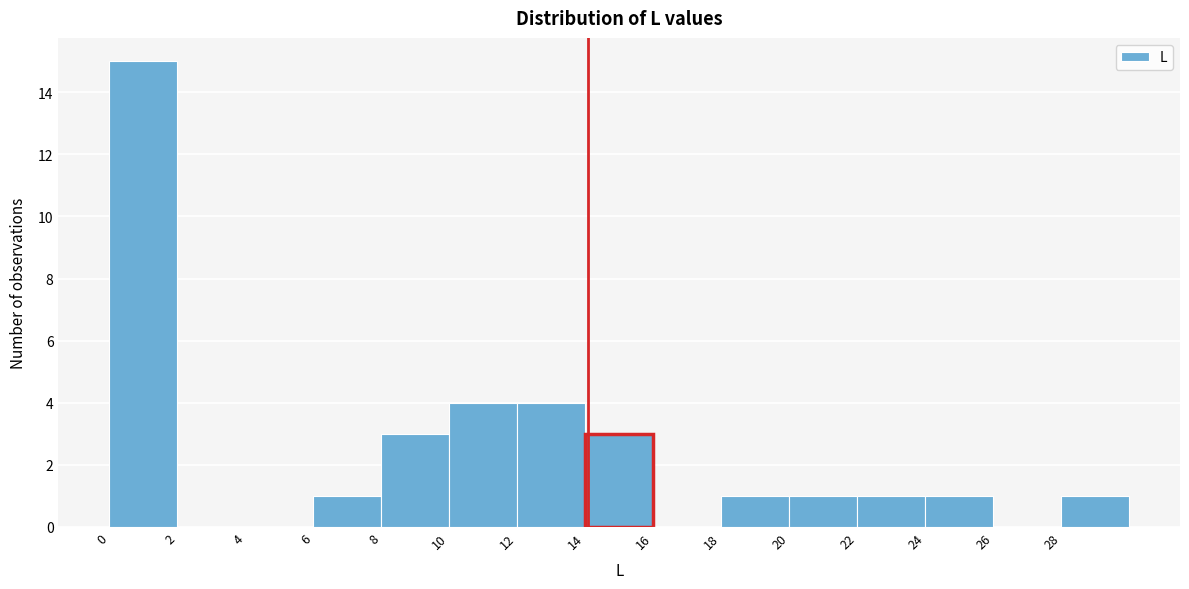

Reading left to right, transcribe this chart: for each bar, give the range it covers on the x-axis and its height. The values are not printed on the chart, so give them approximately, as read against the axis.

0 to 2: 15
2 to 4: 0
4 to 6: 0
6 to 8: 1
8 to 10: 3
10 to 12: 4
12 to 14: 4
14 to 16: 3
16 to 18: 0
18 to 20: 1
20 to 22: 1
22 to 24: 1
24 to 26: 1
26 to 28: 0
28 to 30: 1